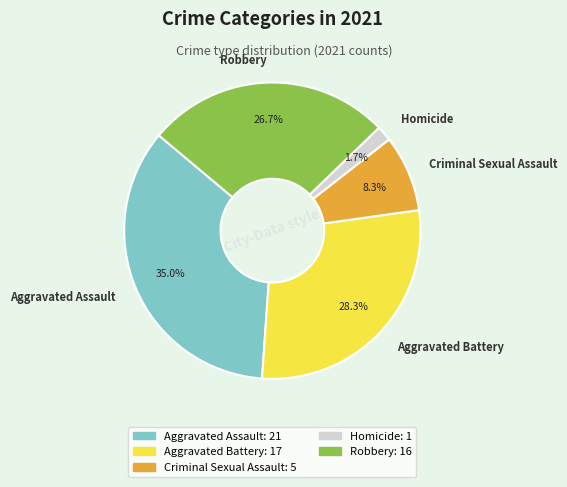

What is the largest slice in the pie chart?

Aggravated Assault